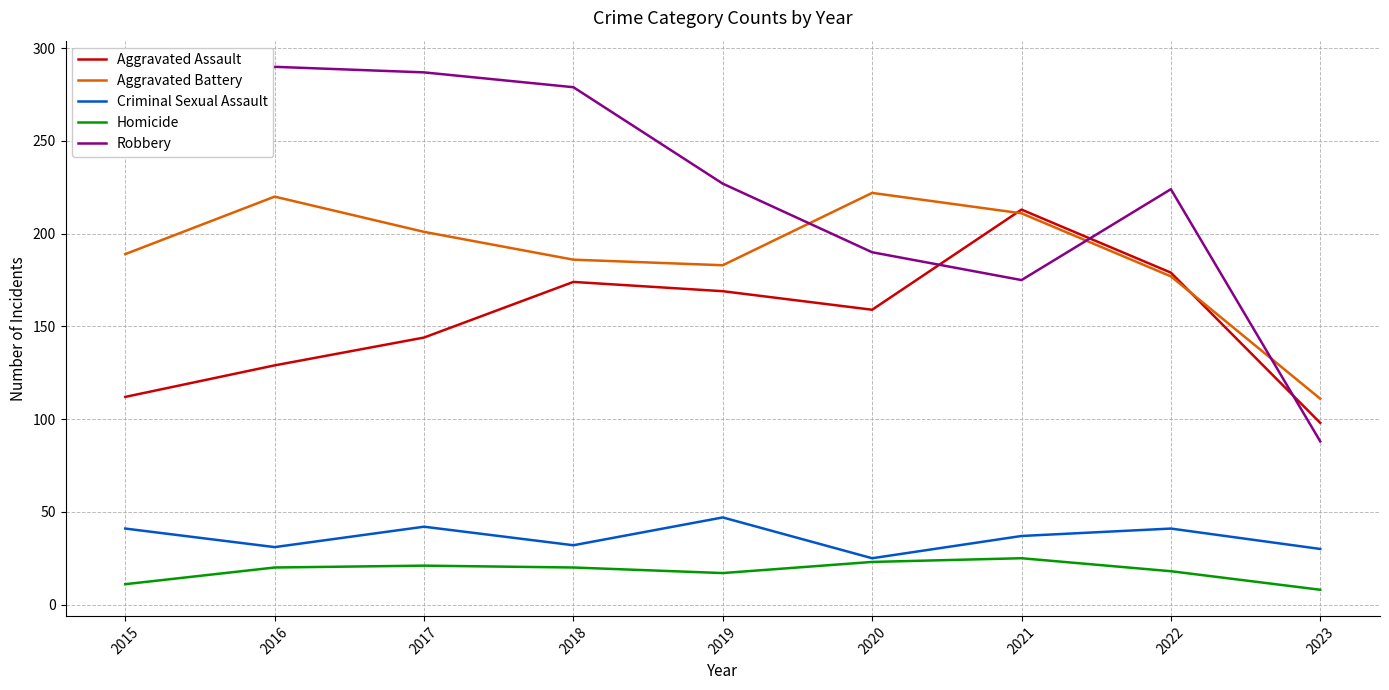

What is the total value across all series at 2023?

335